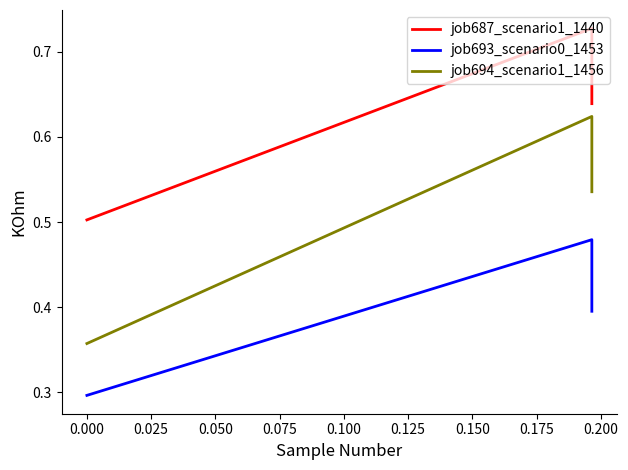

How many lines are shown in the chart?

3